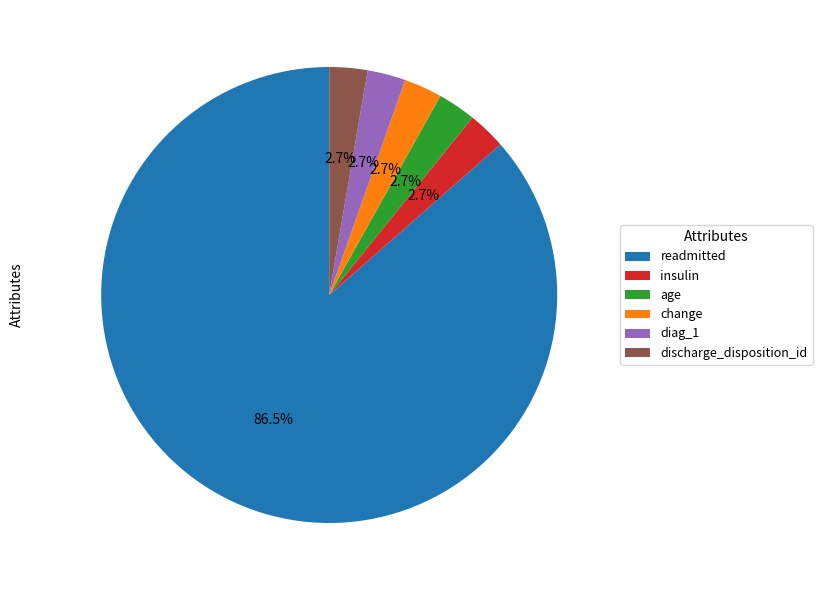

How much of the chart is everything except change?

97.3%